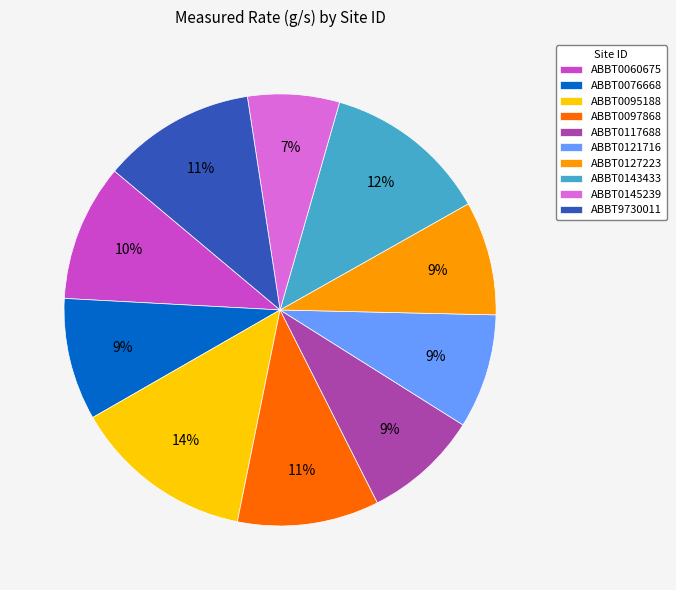

How many segments does this pie chart have?

10